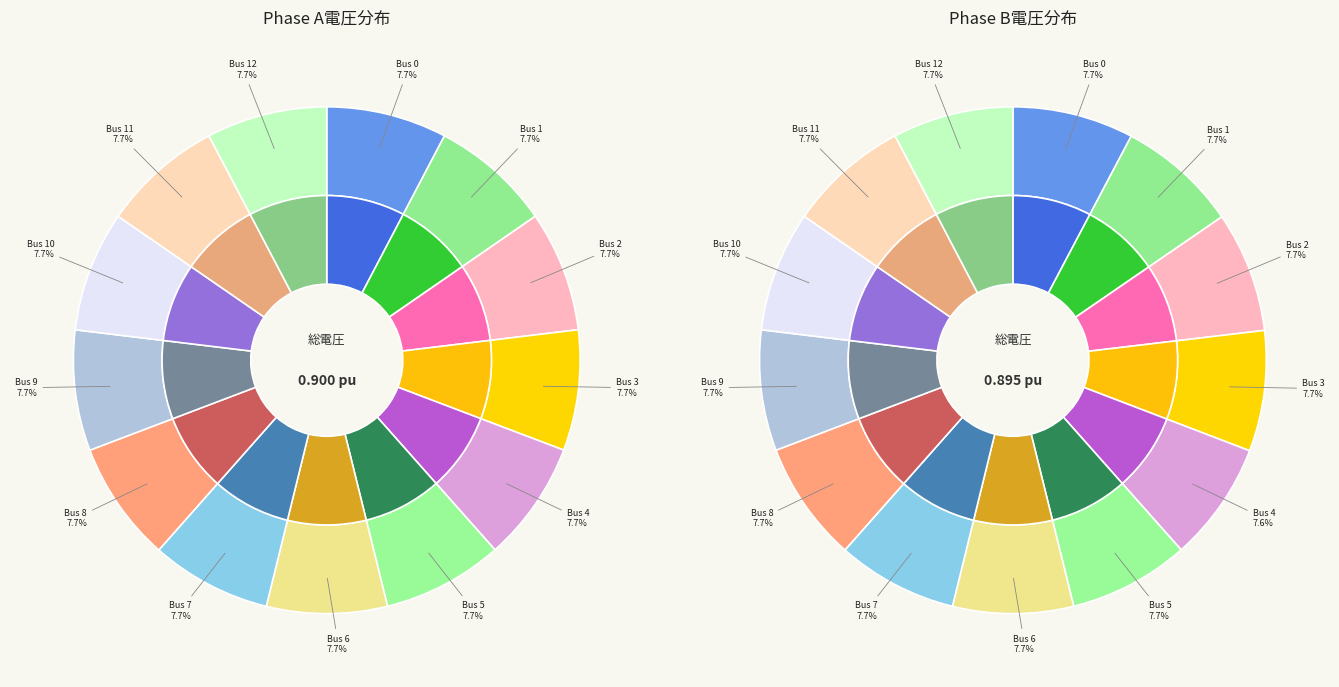

What is the smallest slice in the pie chart?

4